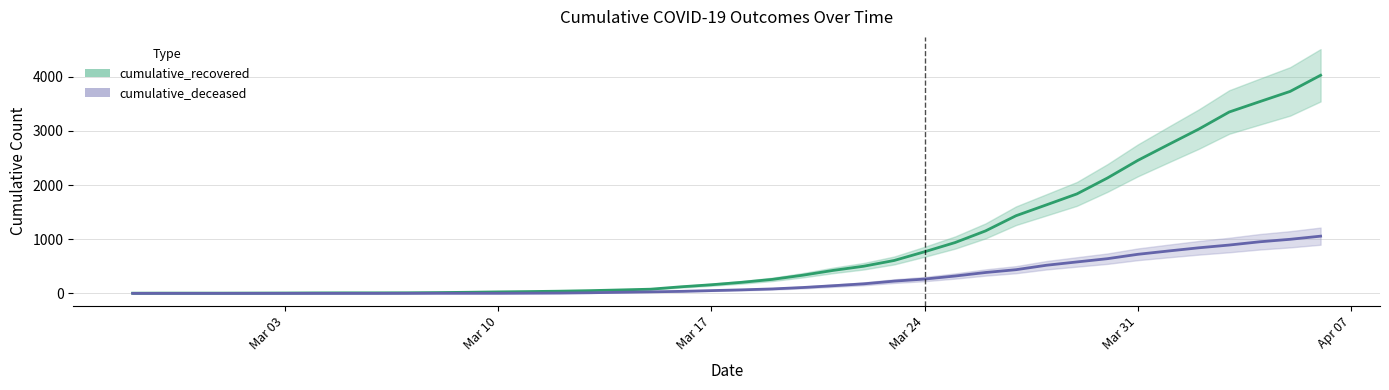

What is the value of the cumulative_recovered point at the 22nd from the left?

258